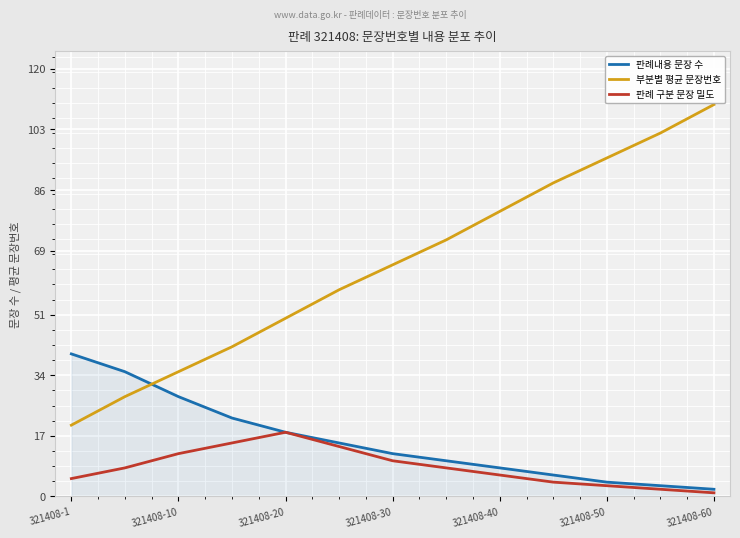

What is the difference between the second highest and minimum values in the 부분별 평균 문장번호 series?

82